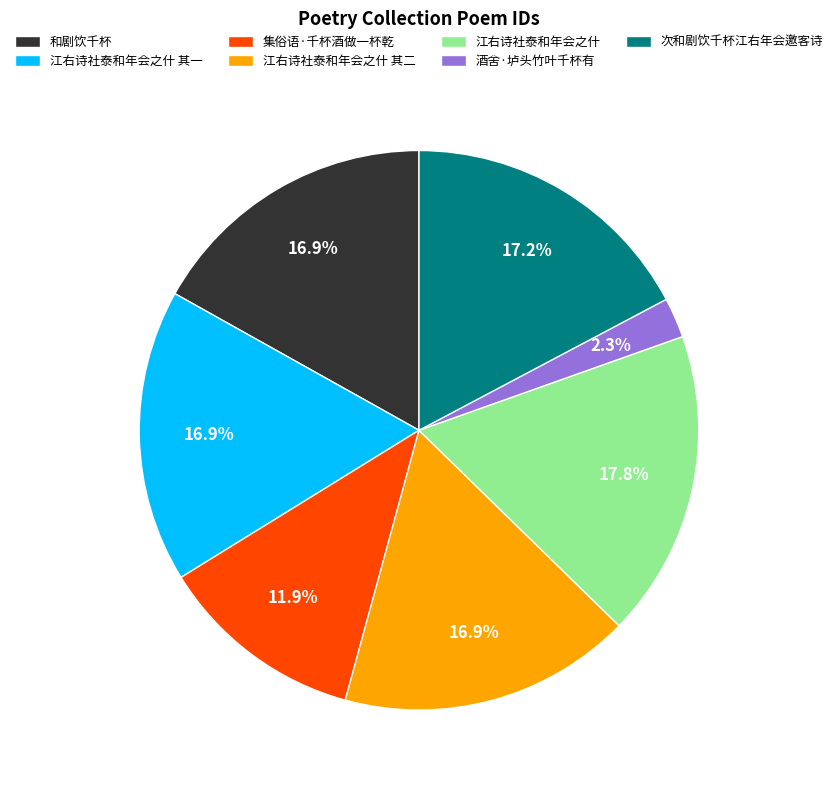

Is it true that 和剧饮千杯 is 31% of the pie?

False